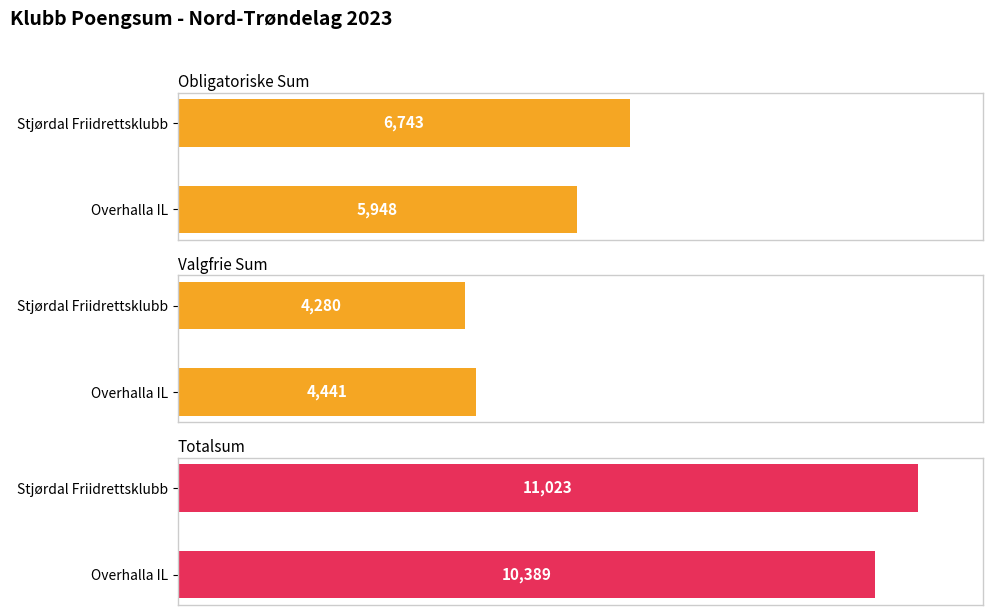

What is the spread (max minus min) of values at Overhalla IL?

5948